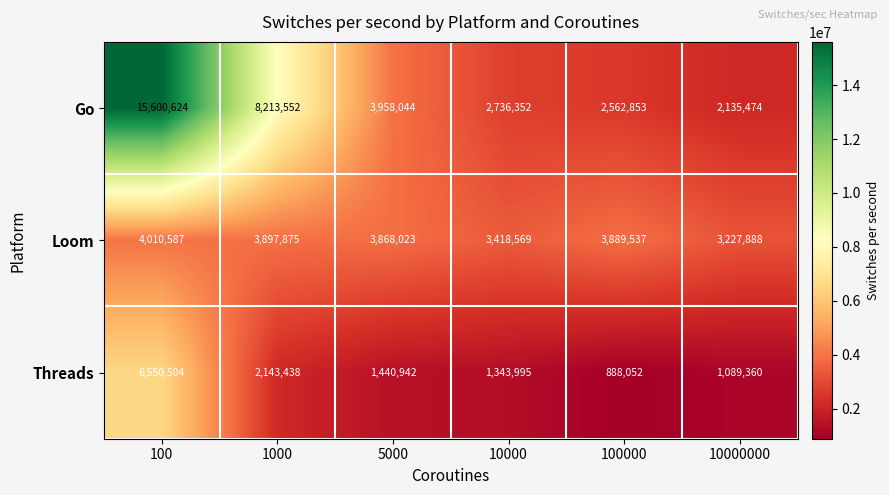

List the labels in order of Loom value, smallest first.

10000000, 10000, 5000, 100000, 1000, 100